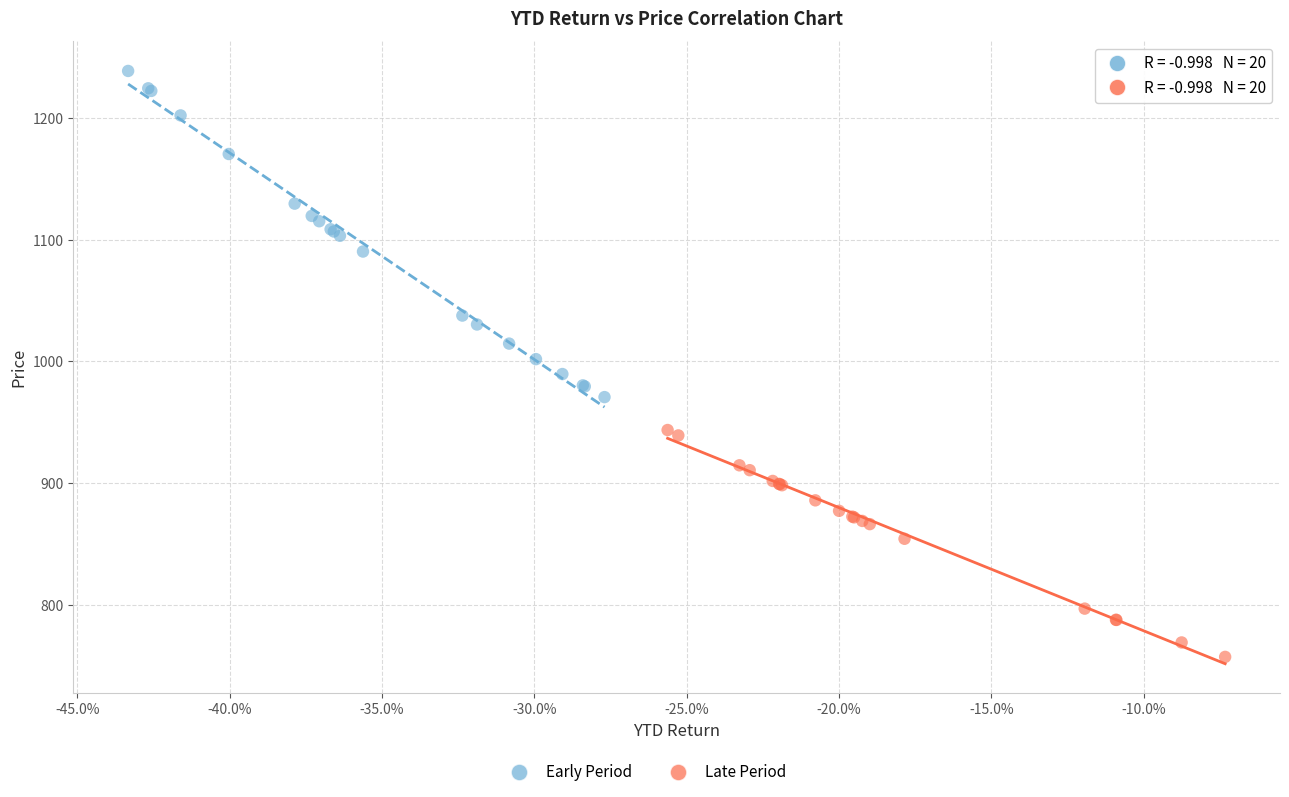

Which series reaches the minimum Y coordinate?

Late Period